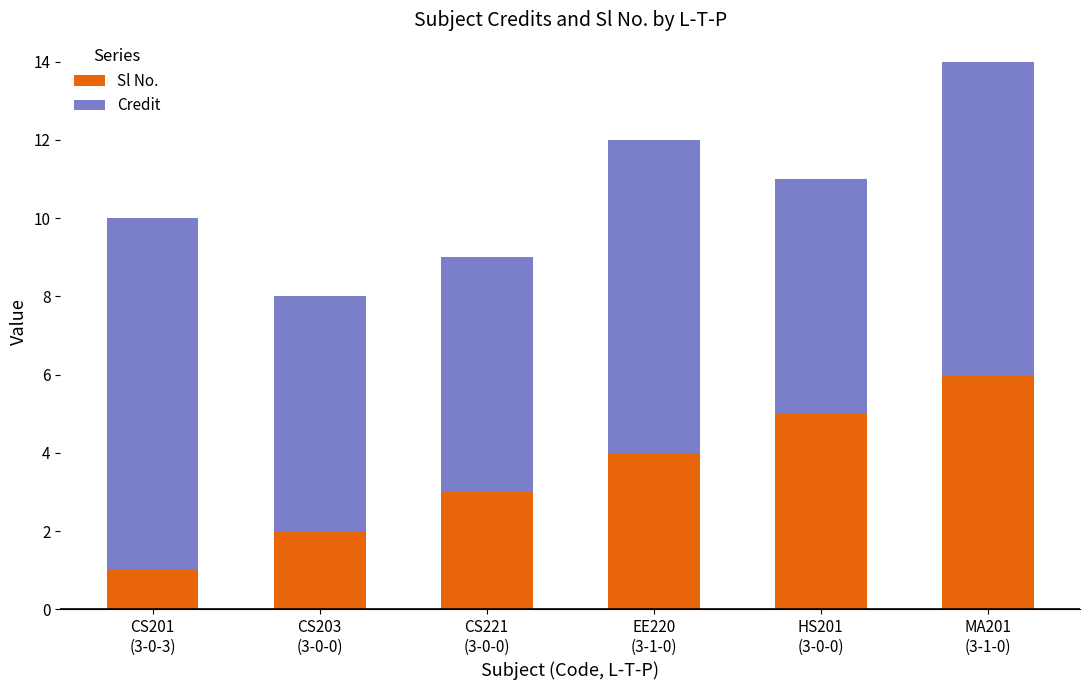

What is the maximum value for Sl No.?

6